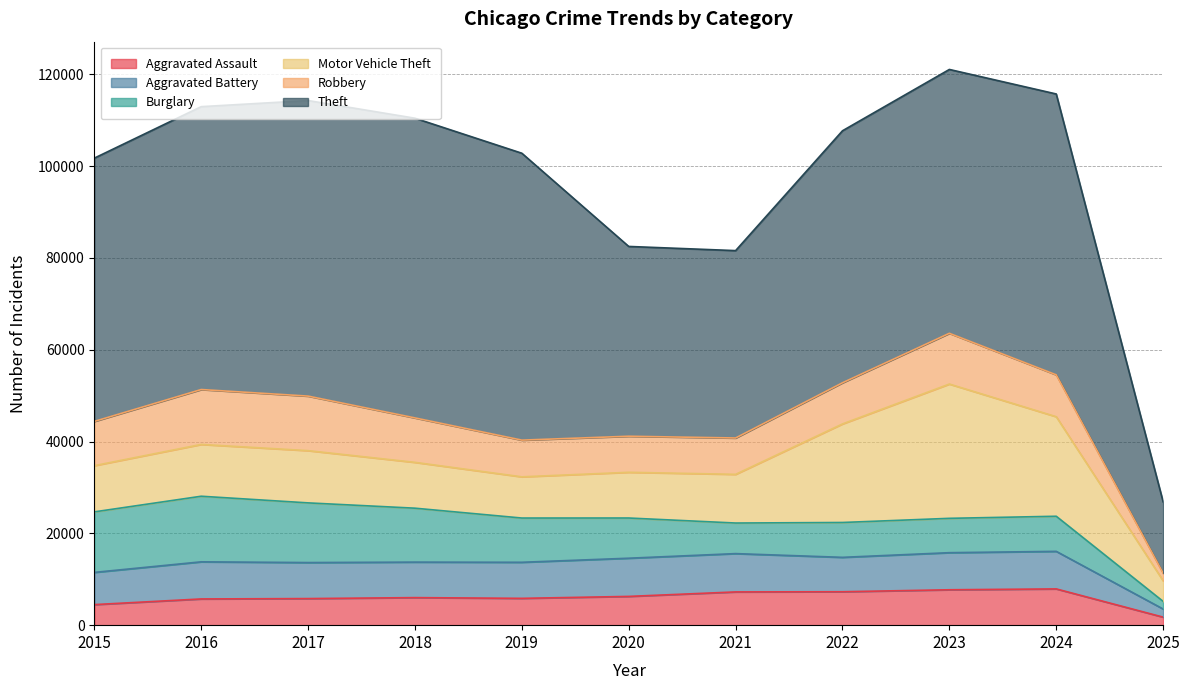

What is the maximum value for Aggravated Battery?

8346